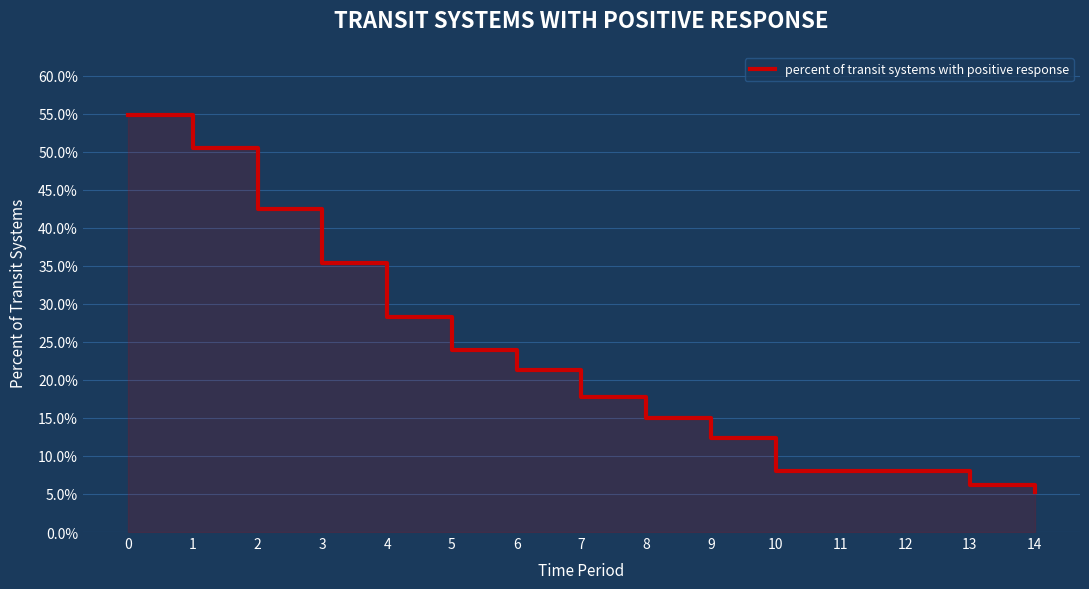

Which has a higher value, 8 or 9?

8